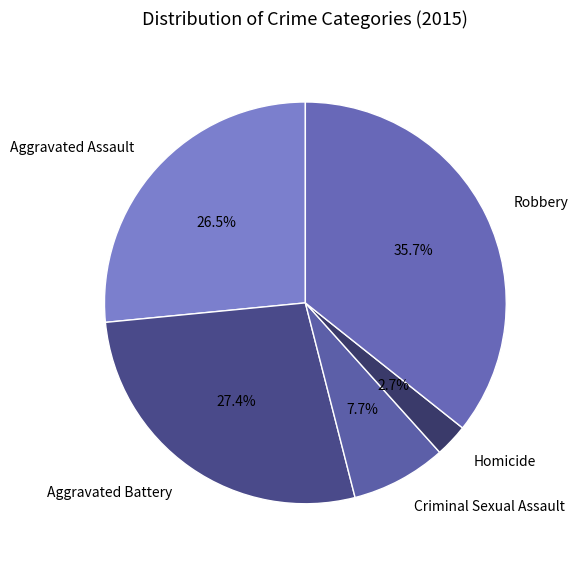

What percentage is the Criminal Sexual Assault slice, to the nearest percent?

8%